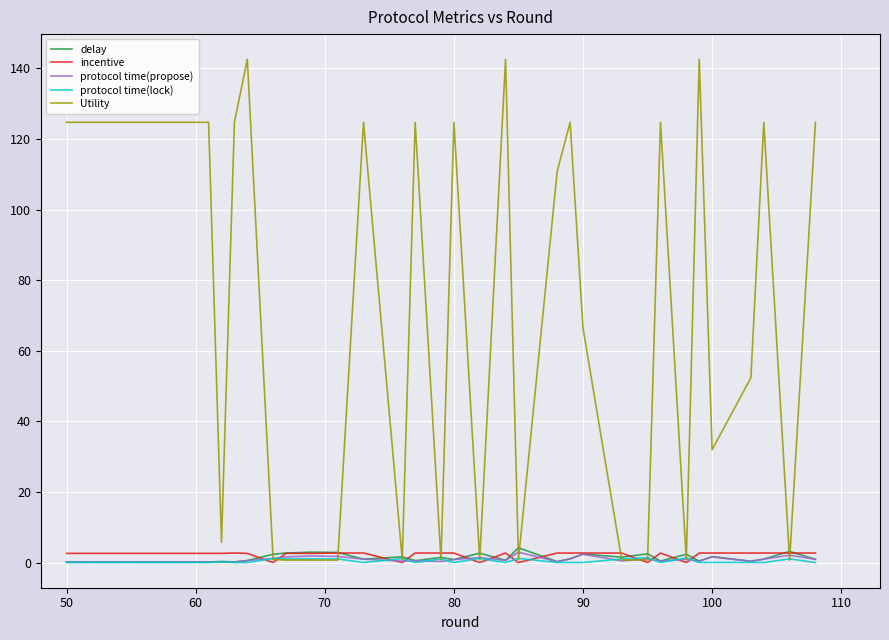

Which series has the largest total across all categories?

Utility